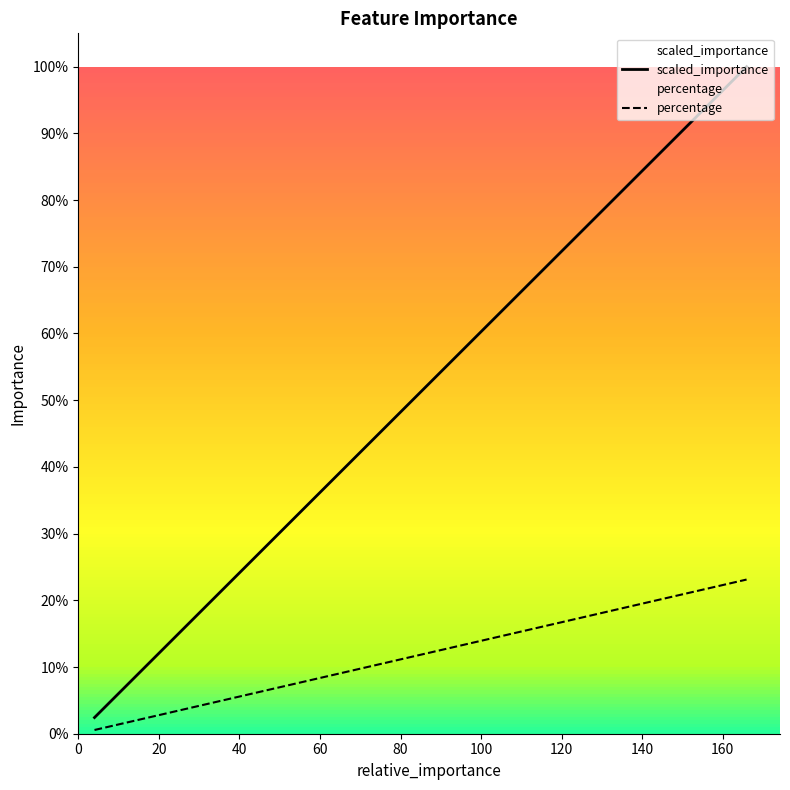

How many lines are shown in the chart?

2